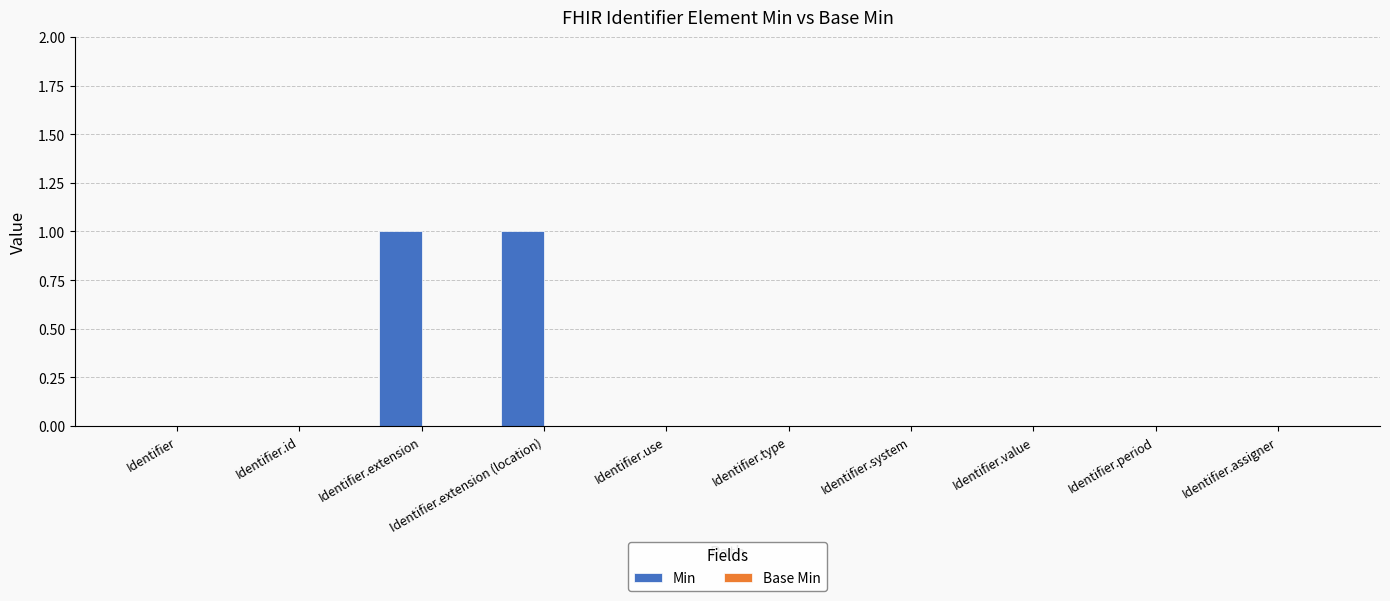

Which has a higher value, Identifier.type or Identifier.extension (location)?

Identifier.extension (location)